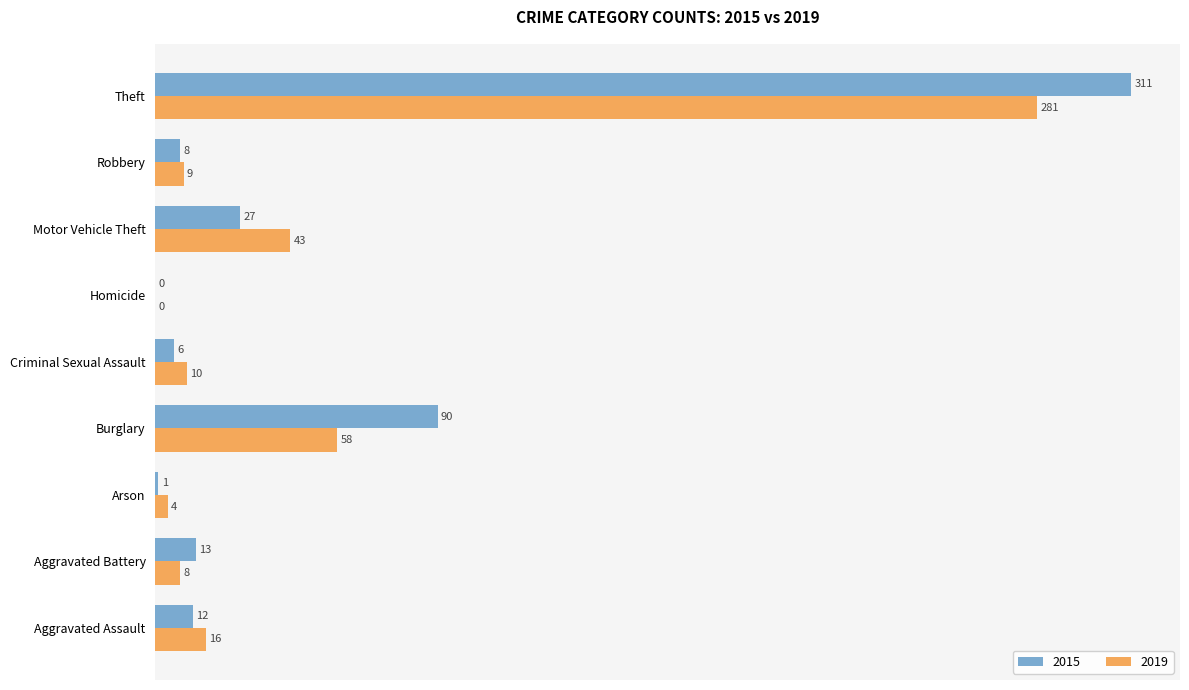

How many categories are shown in the chart?

9